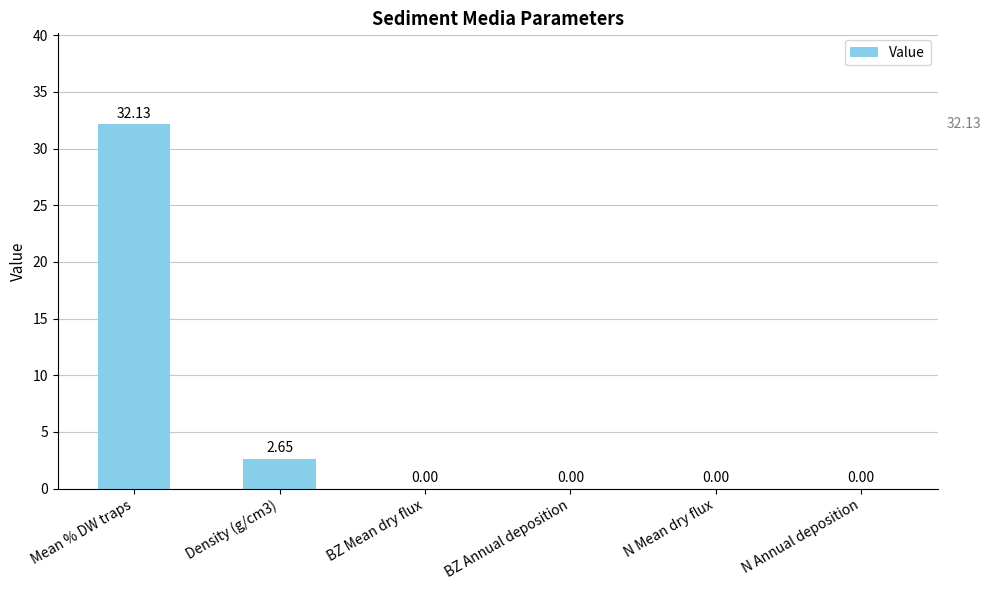

Between N Annual deposition and Mean % DW traps, which is larger?

Mean % DW traps